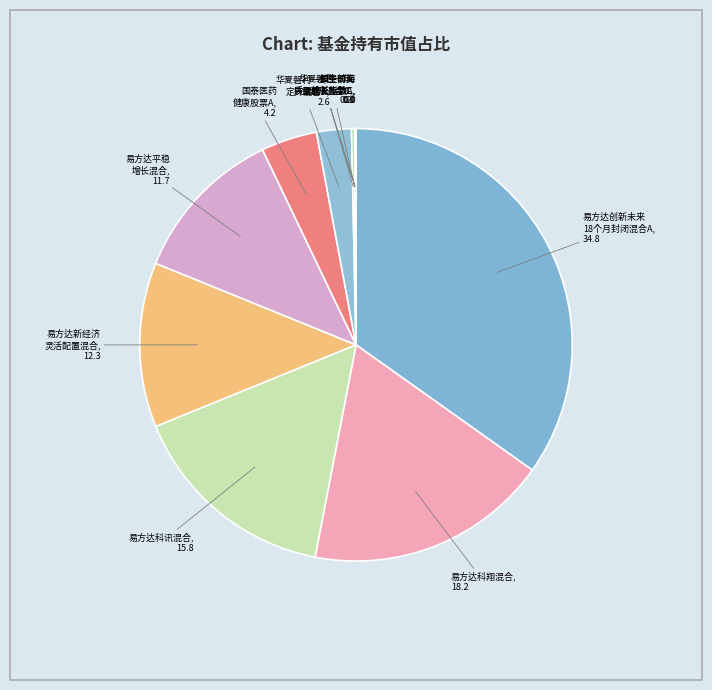

Combined, do 华夏磐利一年 定开混合A and 易方达科讯混合 account for over 50%?

No